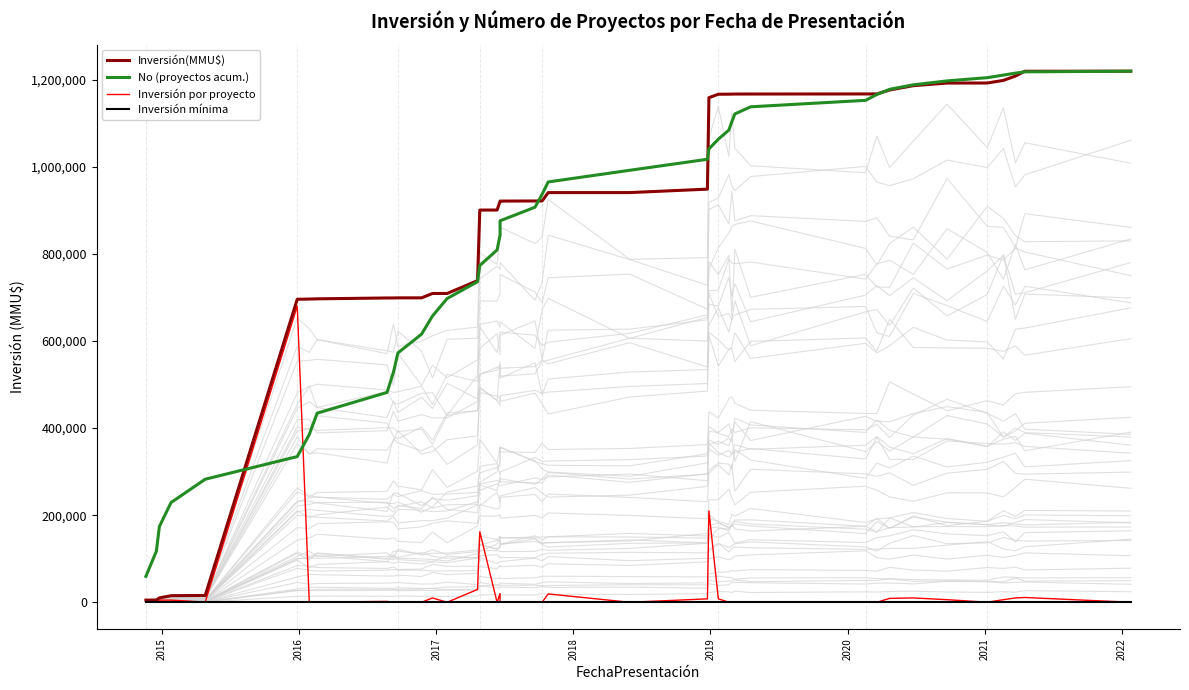

How many times do No (proyectos acum.) and Inversión(MMU$) cross each other?

5